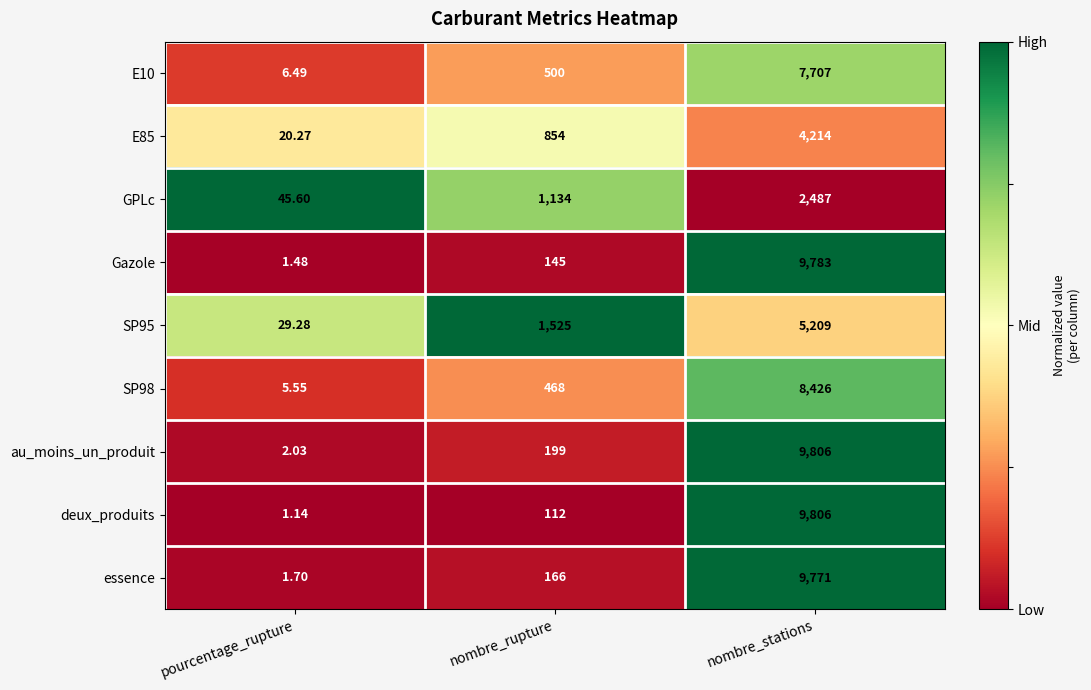

List the labels in order of GPLc value, smallest first.

pourcentage_rupture, nombre_rupture, nombre_stations